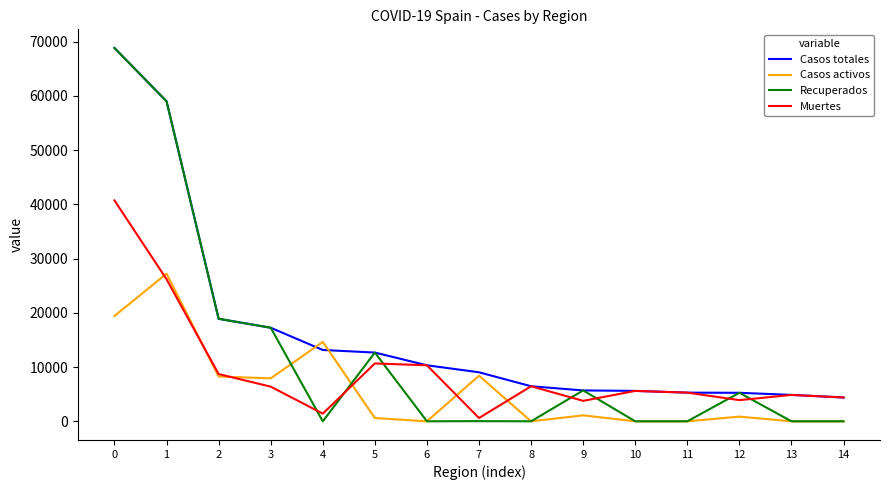

True or false: Muertes has more than 1 interior local peaks.

True